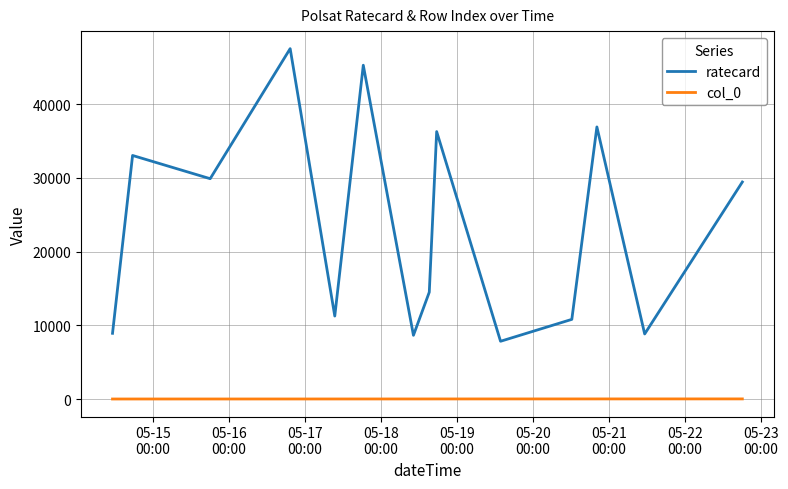

What is the maximum value shown in the chart?

47520